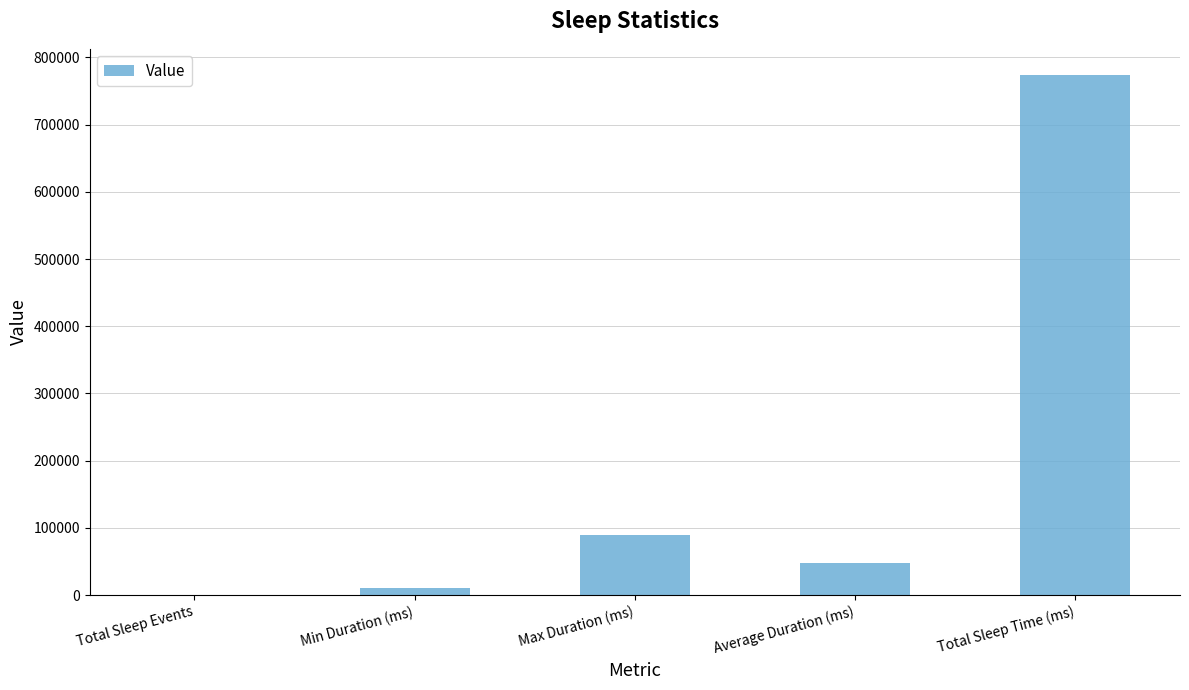

At which label does the data first exceed 48379?

Max Duration (ms)